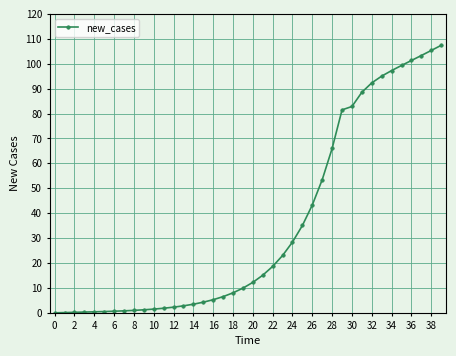

What is the sum of all values?

1400.0